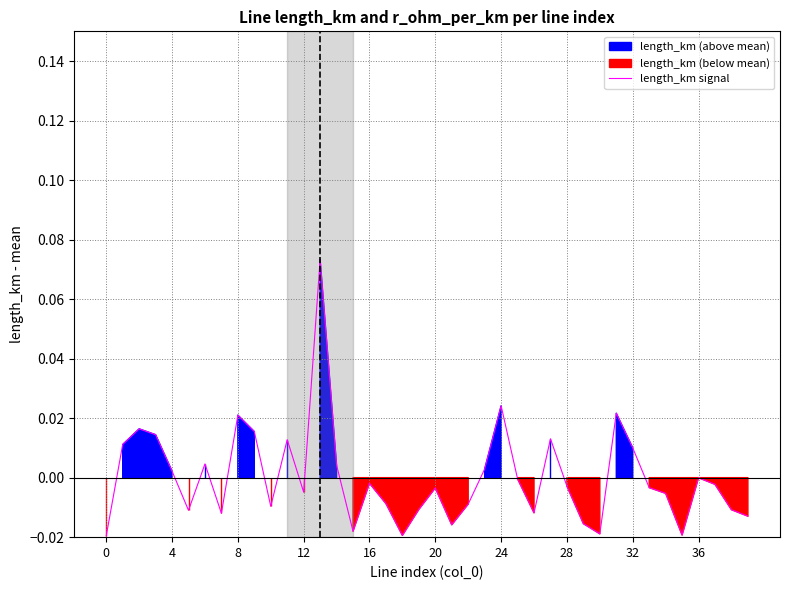

How many values are above zero?

15